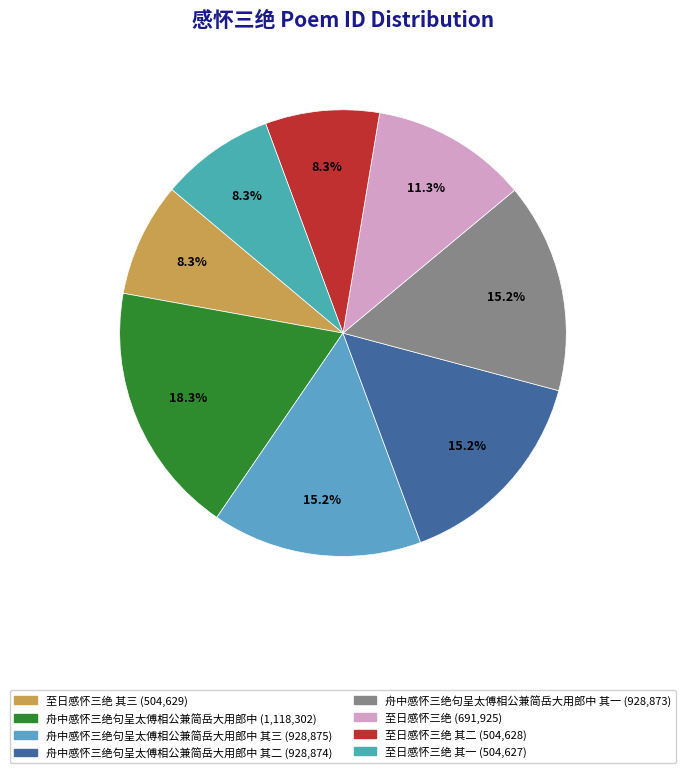

How many slices are in this pie chart?

8